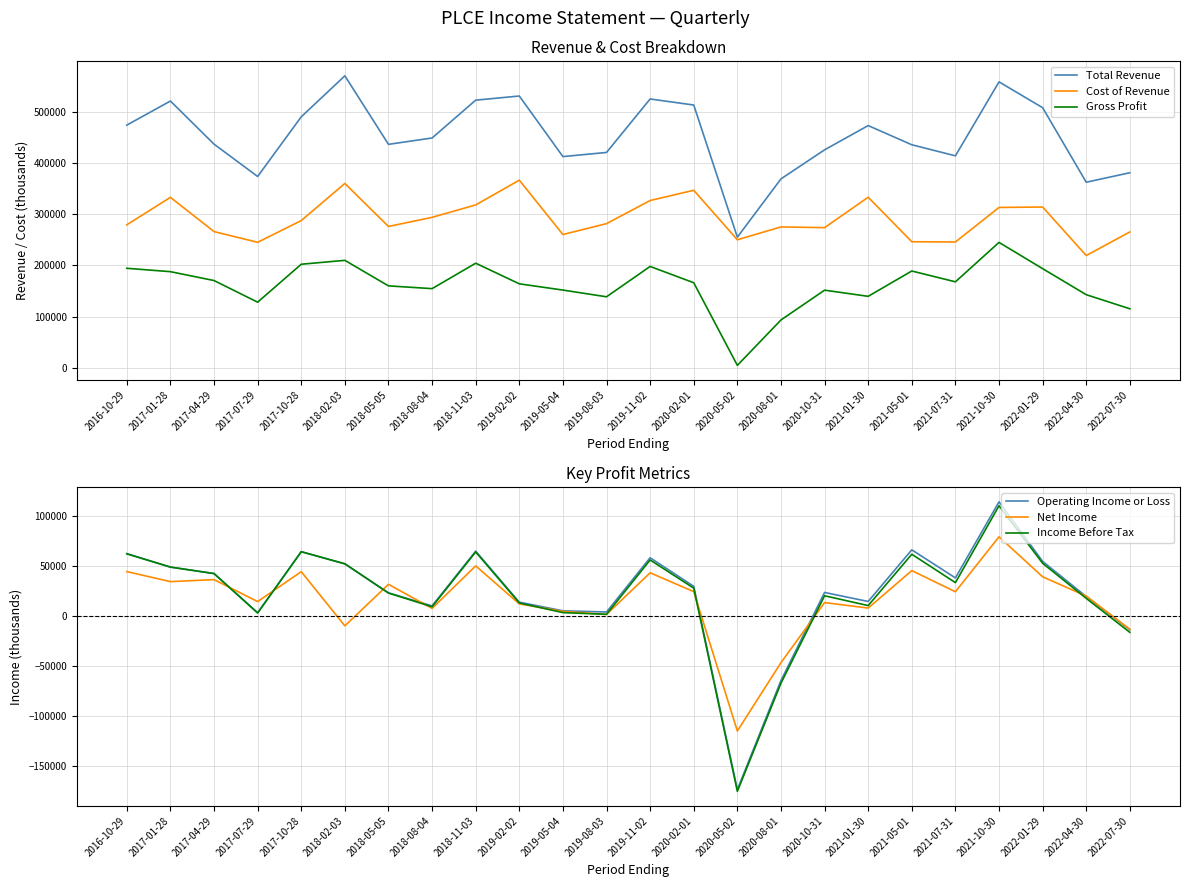

How many values in the Income Before Tax series exceed 27700?

11